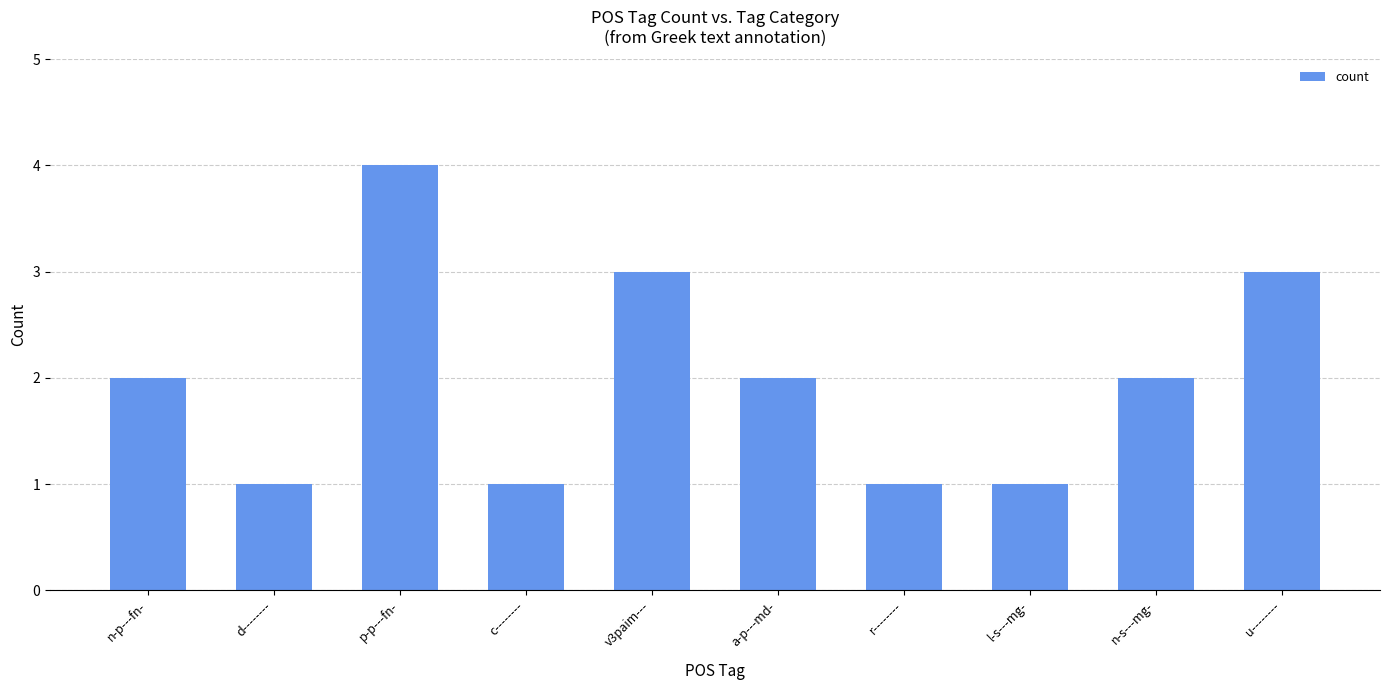

What value does the data have at p-p---fn-?

4